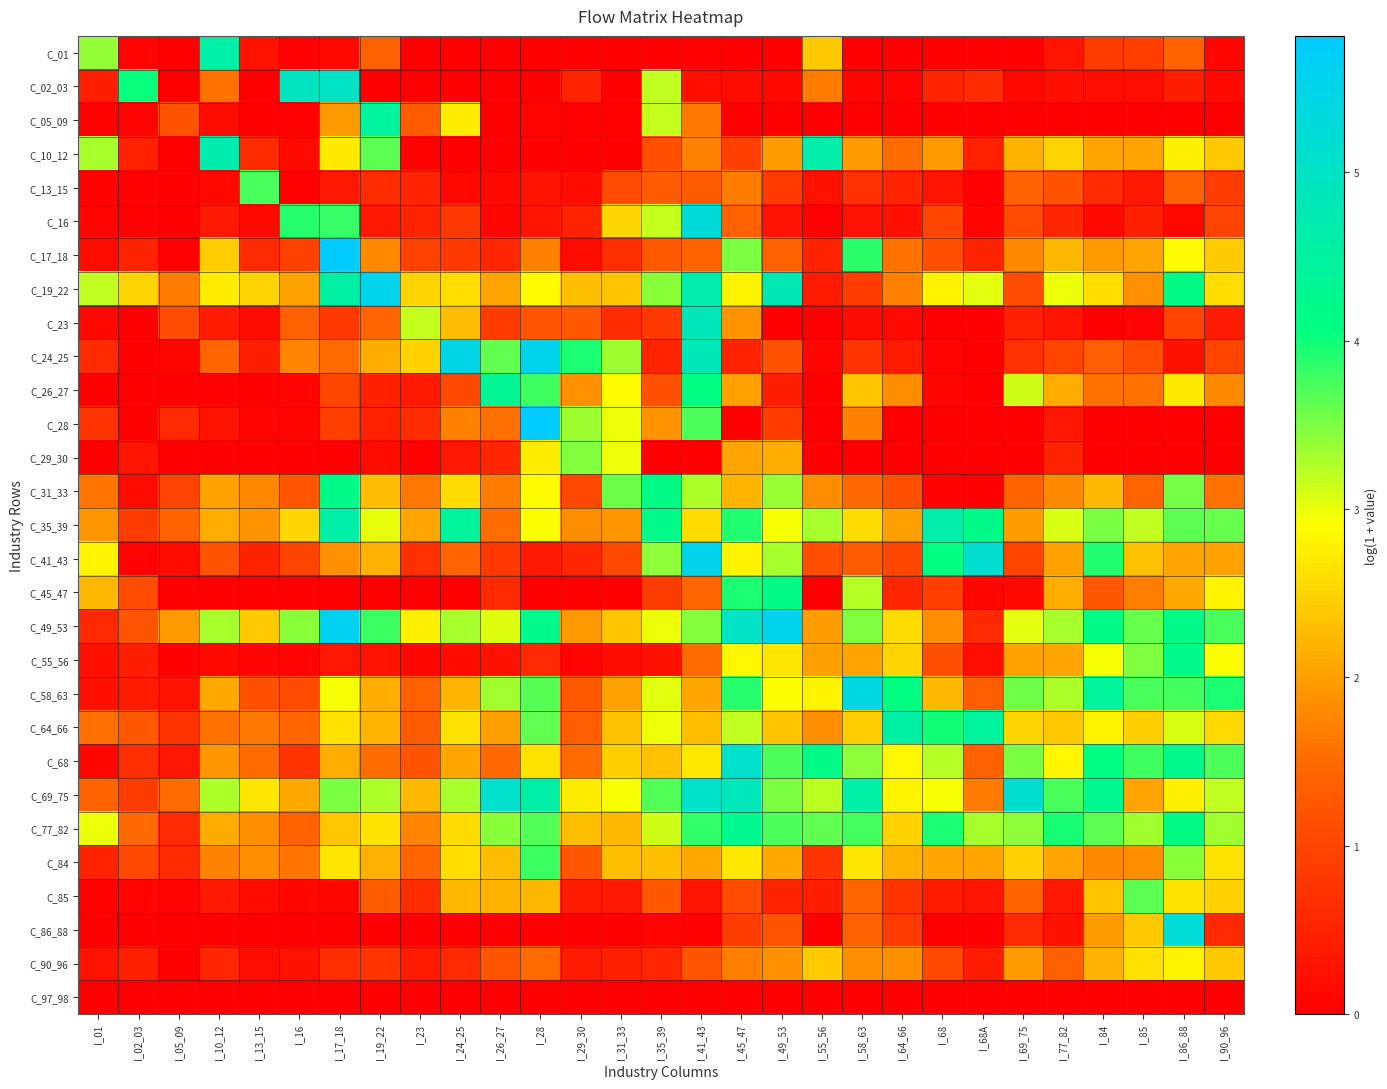

What is the difference between the highest and lowest values at I_17_18?

5.8